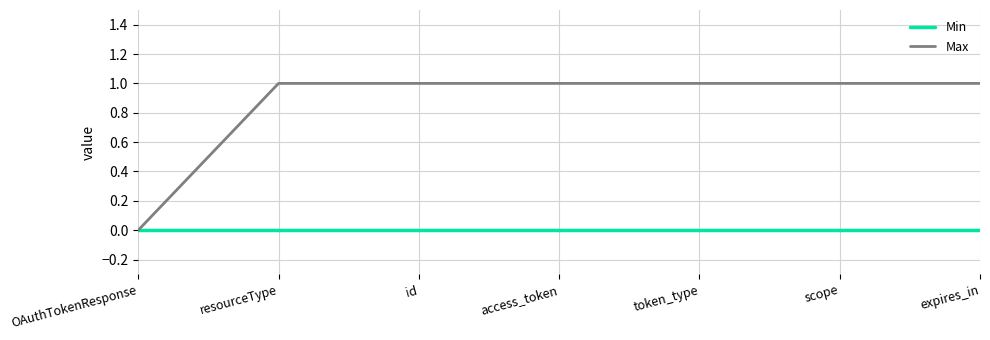

Reading right to left, transcribe all the data shown in this chart.

Min: expires_in=0	scope=0	token_type=0	access_token=0	id=0	resourceType=0	OAuthTokenResponse=0
Max: expires_in=1	scope=1	token_type=1	access_token=1	id=1	resourceType=1	OAuthTokenResponse=0